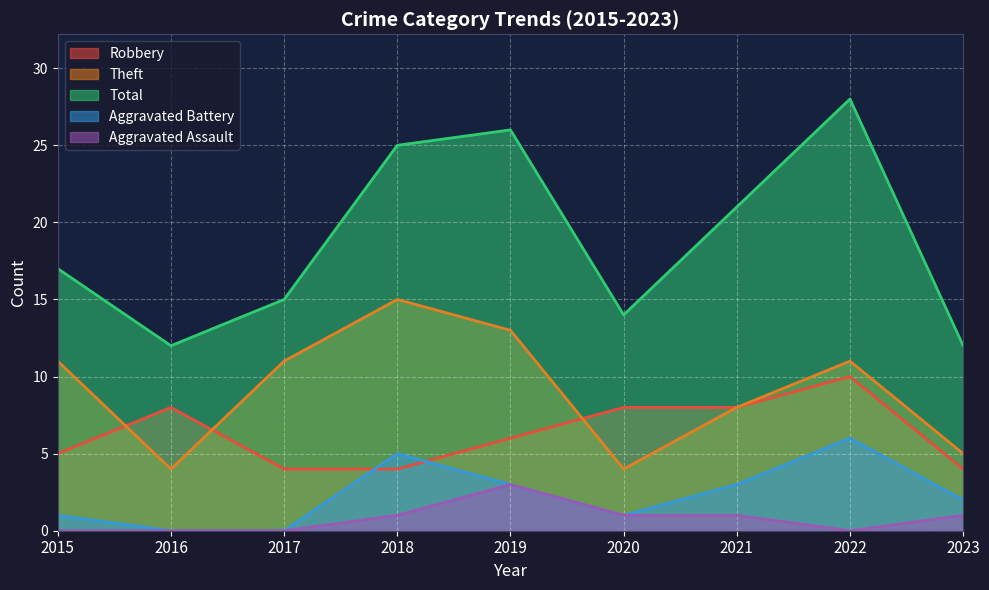

What is the value of the Theft point at the 5th from the left?

13